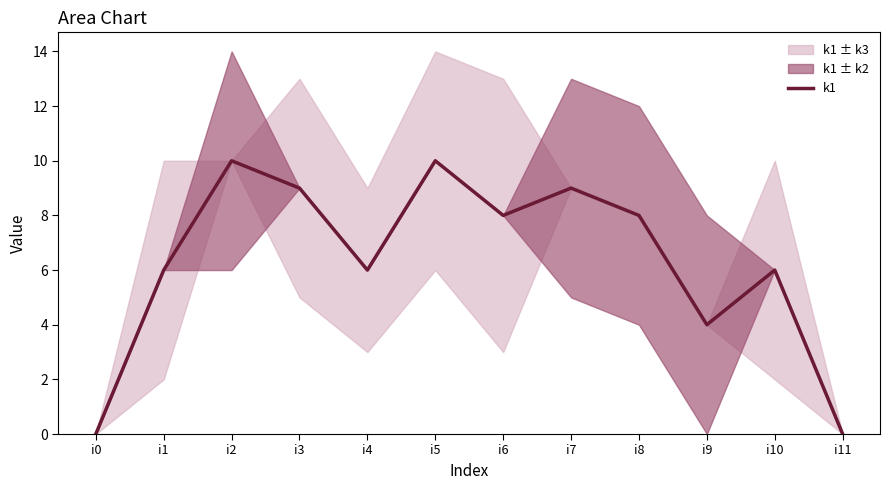

The chart shows a value of 6 at i4. True or false?

True